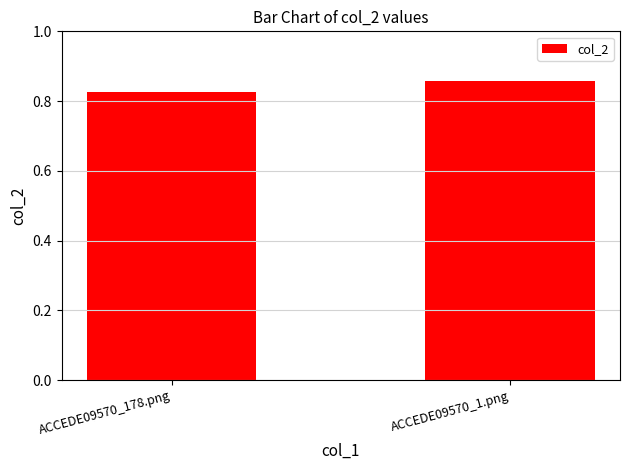

Between ACCEDE09570_178.png and ACCEDE09570_1.png, which is larger?

ACCEDE09570_1.png